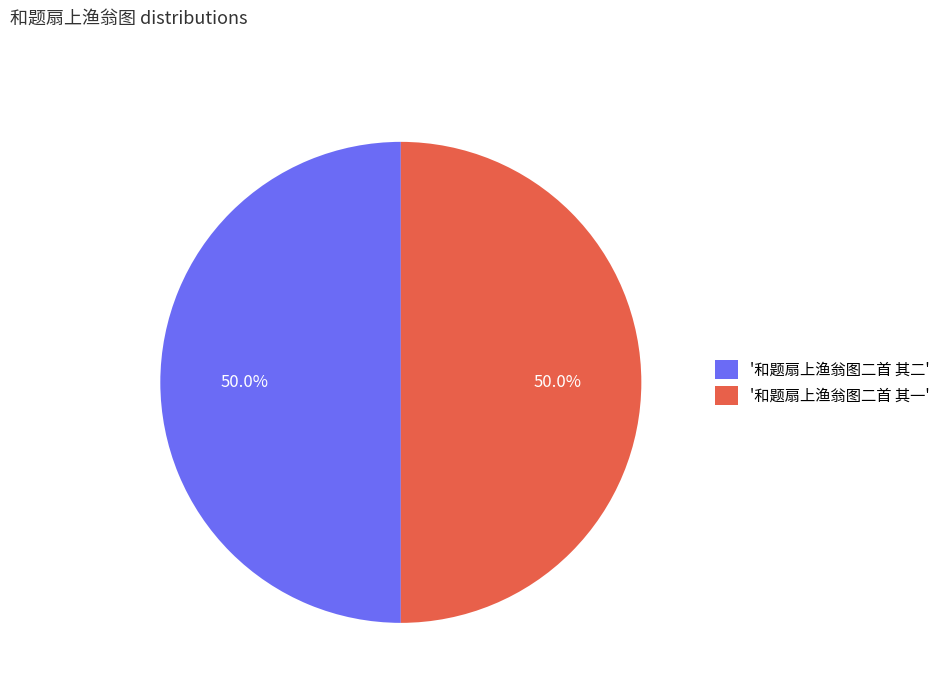

What is the ratio of the value at '和题扇上渔翁图二首 其一' to the value at '和题扇上渔翁图二首 其二'?

1.0